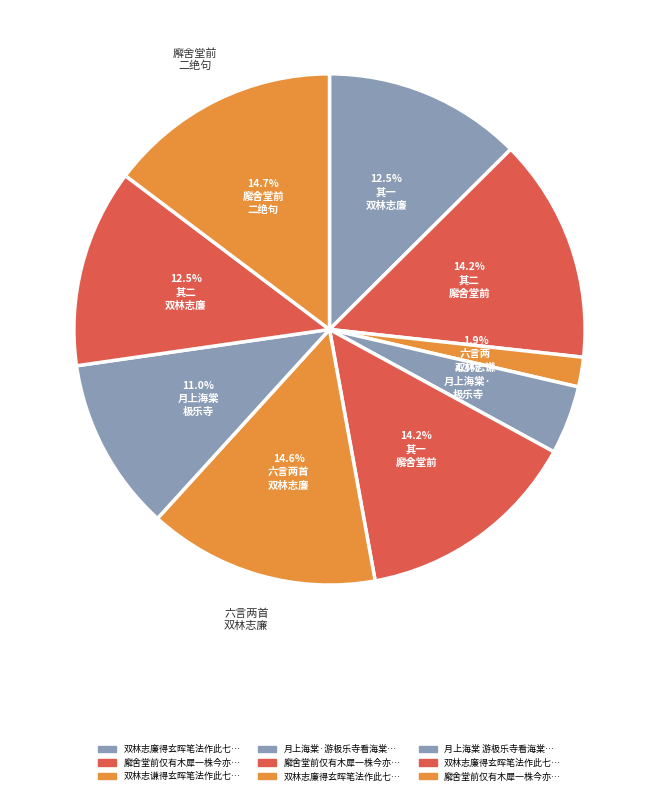

How many slices are in this pie chart?

9